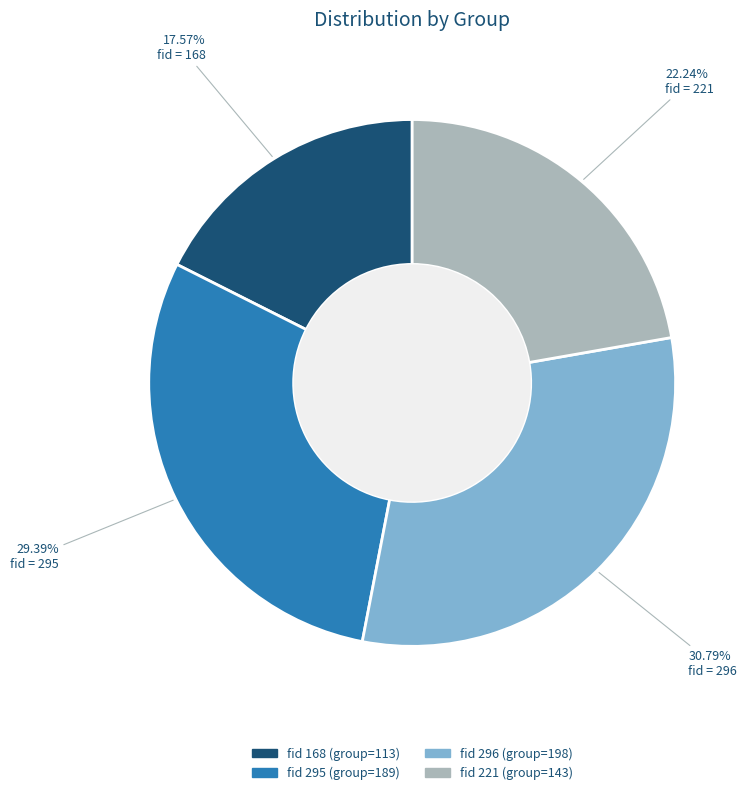

Is there a majority slice in this chart?

No